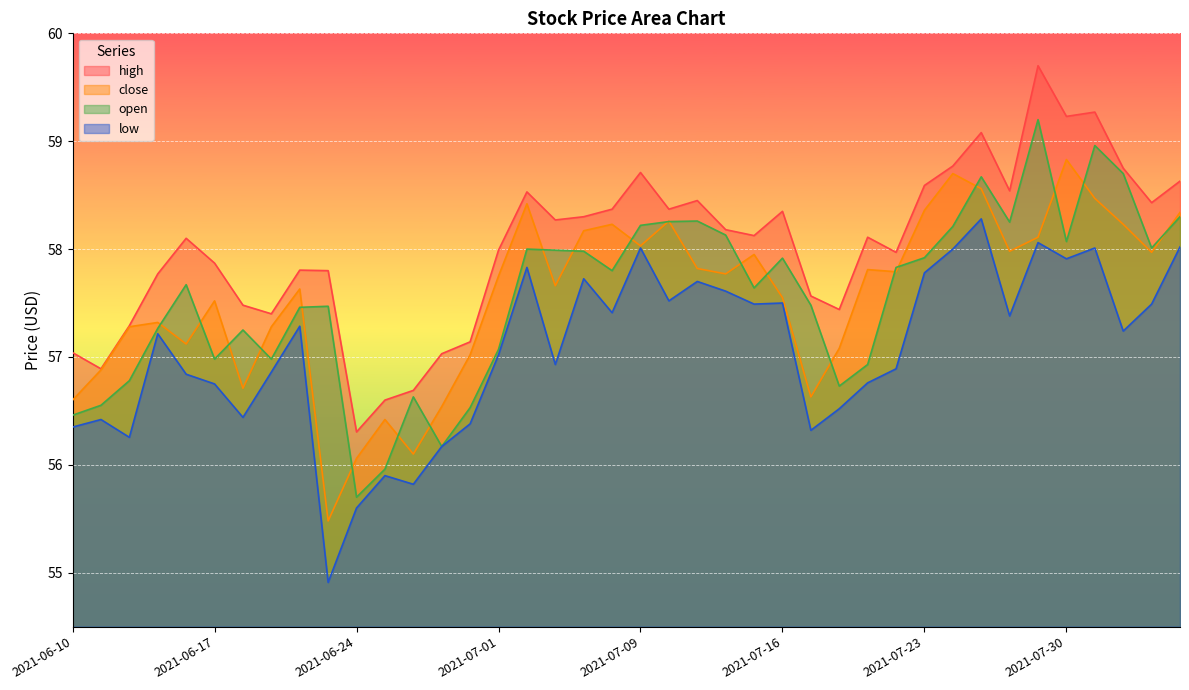

What are all the series names shown in the legend?

high, close, open, low